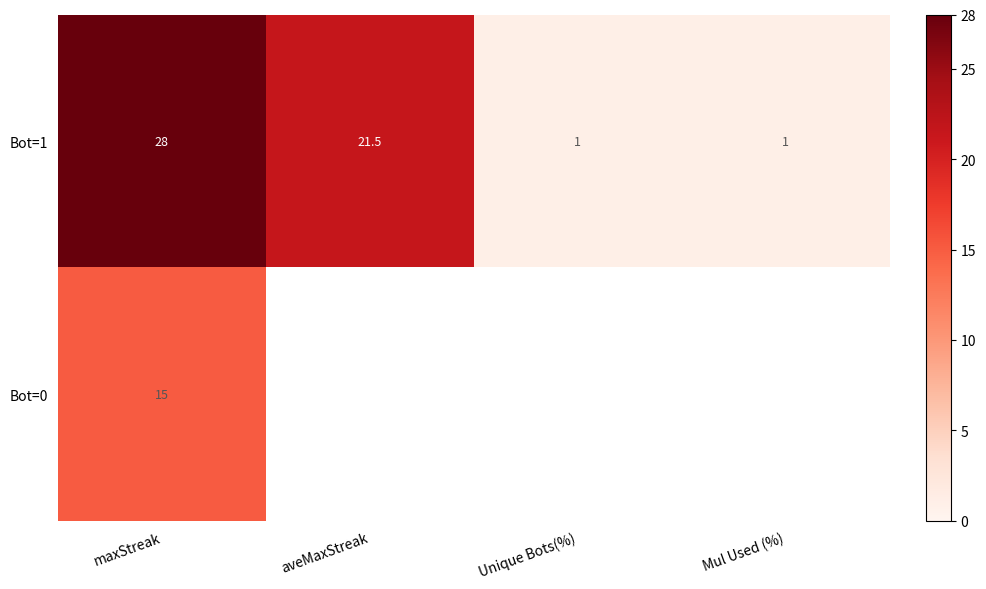

Is the value of Bot=0 at maxStreak greater than the value of Bot=1 at aveMaxStreak?

No